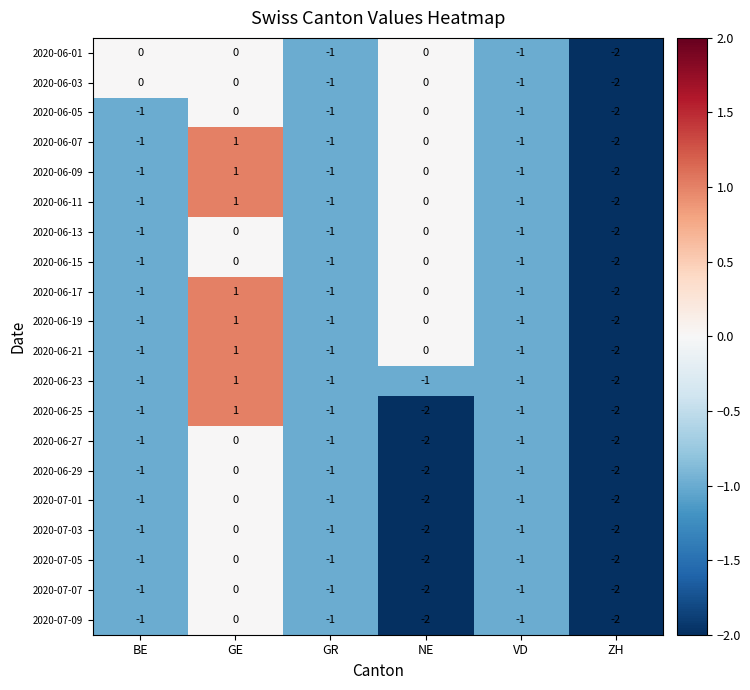

What is the total value across all series at NE?

-17